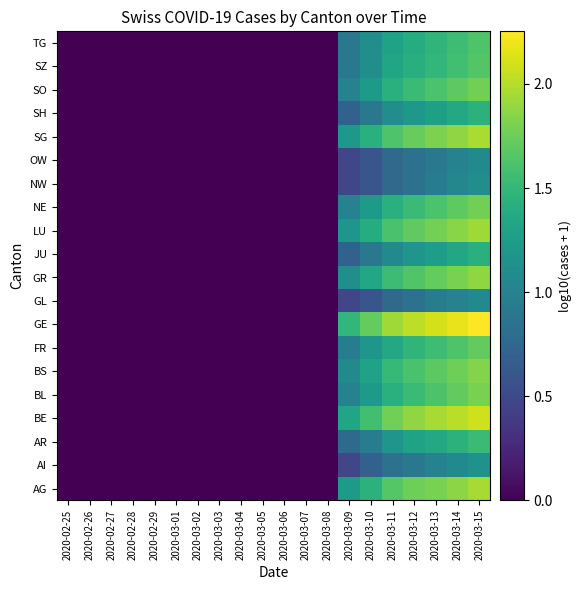

At how many categories does at least one series exceed 0?

7